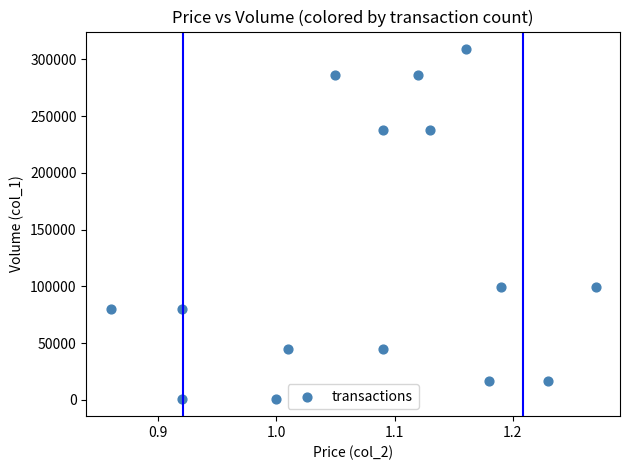

What is the range of Y values (max minus min)?

308000